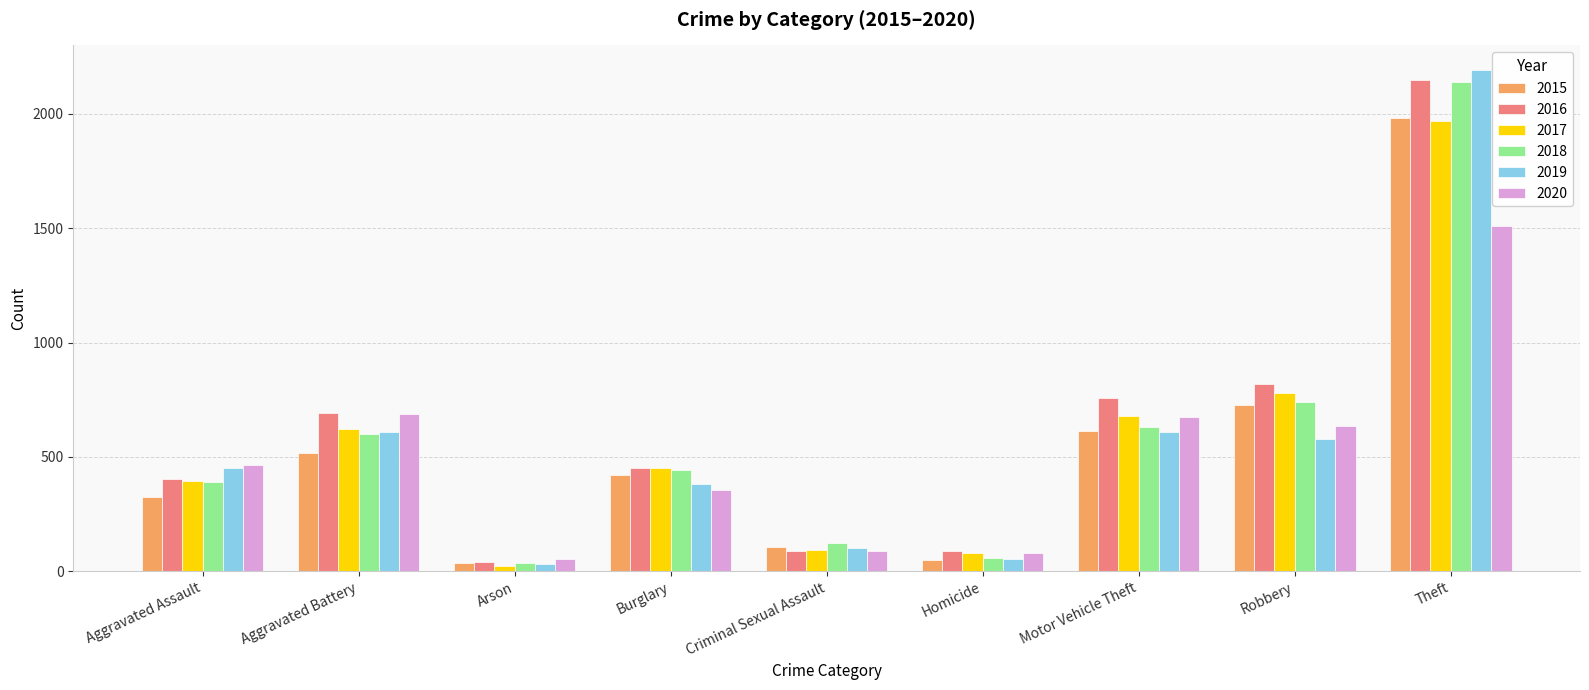

How many categories are shown in the chart?

9